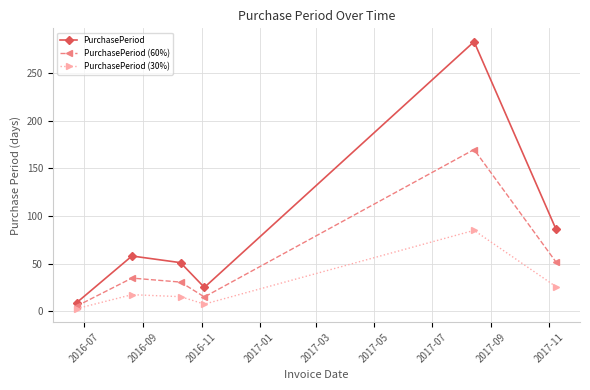

Reading left to right, what are all the values shown in this chart?

PurchasePeriod: 9.0	58.0	51.0	25.0	283.0	86.0
PurchasePeriod (60%): 5.4	34.8	30.6	15.0	169.8	51.6
PurchasePeriod (30%): 2.7	17.4	15.3	7.5	84.9	25.8